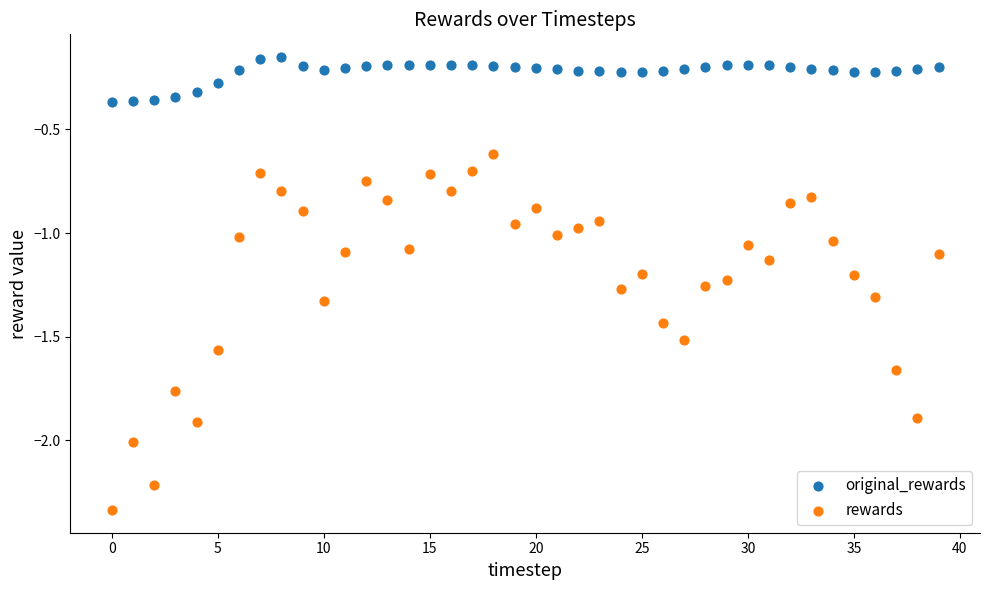

Which series contains the highest Y value?

original_rewards